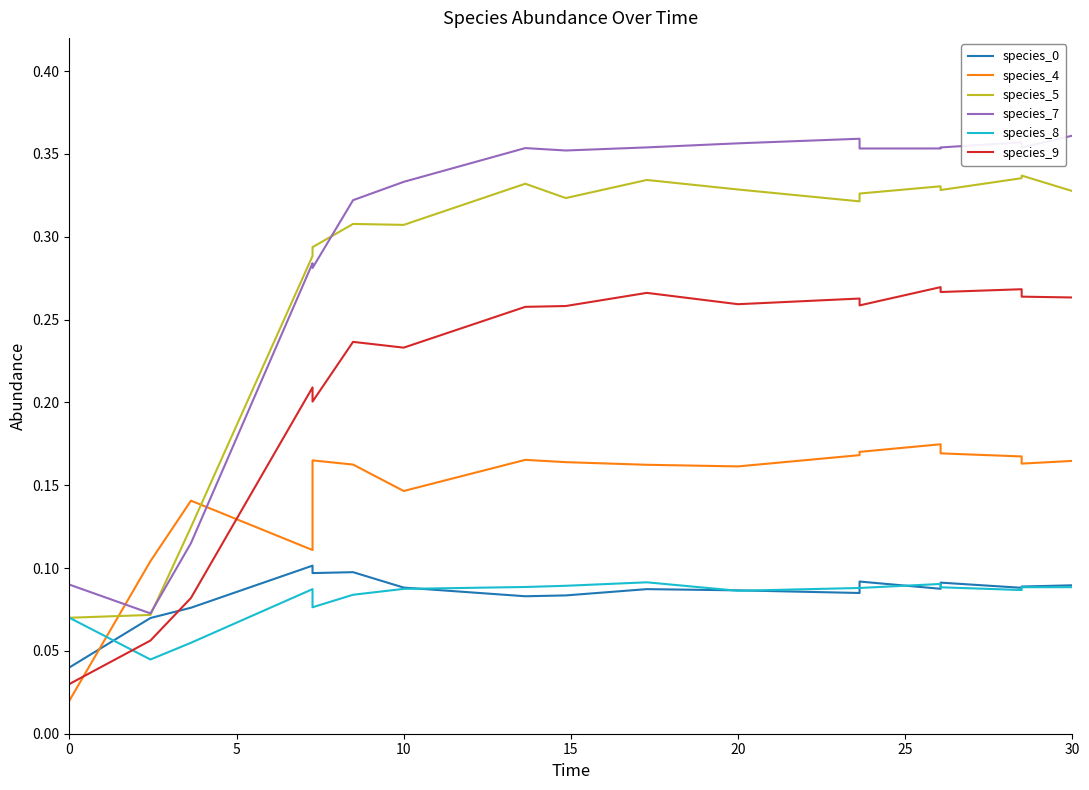

Reading left to right, what are all the values shown in this chart?

species_0: 0.0	0.1	0.1	0.1	0.1	0.1	0.1	0.1	0.1	0.1	0.1	0.1	0.1	0.1	0.1	0.1	0.1	0.1
species_4: 0.0	0.1	0.1	0.1	0.2	0.2	0.1	0.2	0.2	0.2	0.2	0.2	0.2	0.2	0.2	0.2	0.2	0.2
species_5: 0.1	0.1	0.1	0.3	0.3	0.3	0.3	0.3	0.3	0.3	0.3	0.3	0.3	0.3	0.3	0.3	0.3	0.3
species_7: 0.1	0.1	0.1	0.3	0.3	0.3	0.3	0.4	0.4	0.4	0.4	0.4	0.4	0.4	0.4	0.4	0.4	0.4
species_8: 0.1	0.0	0.1	0.1	0.1	0.1	0.1	0.1	0.1	0.1	0.1	0.1	0.1	0.1	0.1	0.1	0.1	0.1
species_9: 0.0	0.1	0.1	0.2	0.2	0.2	0.2	0.3	0.3	0.3	0.3	0.3	0.3	0.3	0.3	0.3	0.3	0.3